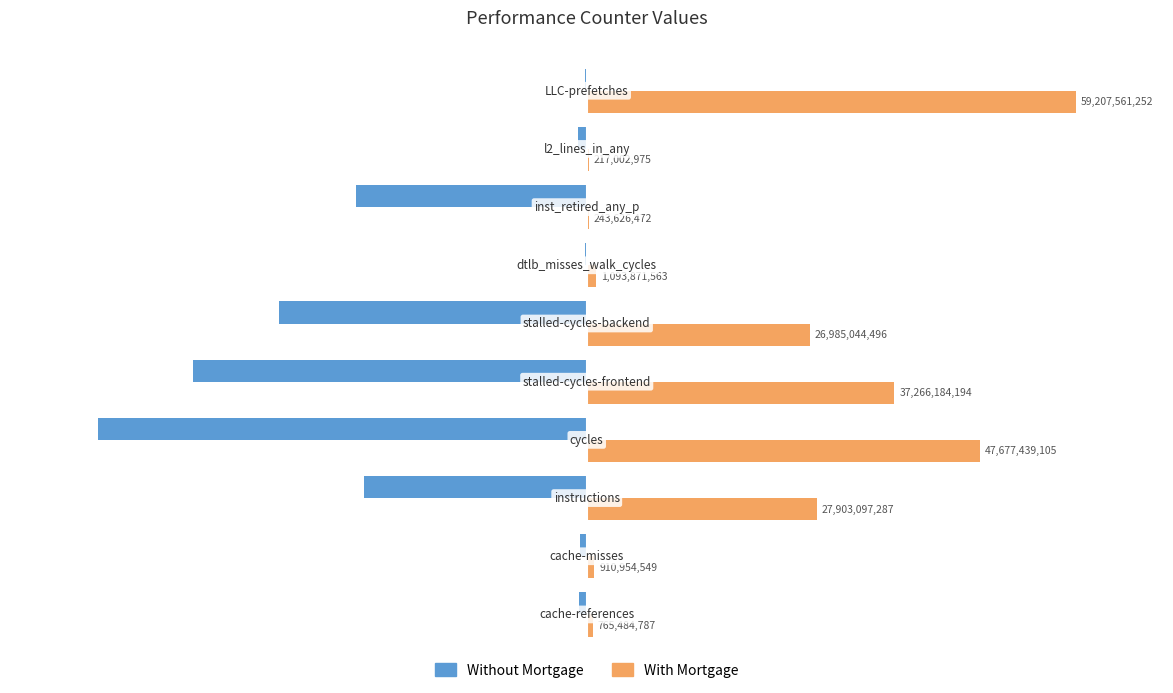

What is the difference between the maximum and minimum values in the With Mortgage series?

58990558277